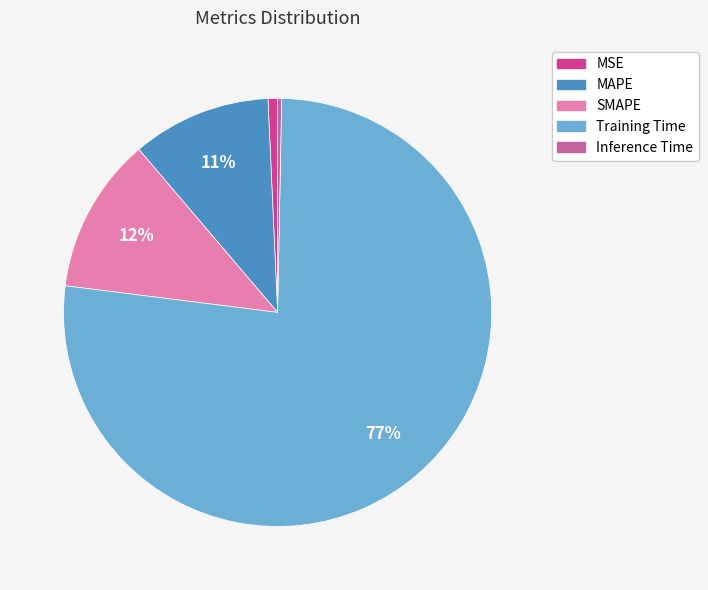

The SMAPE slice represents 12% of the pie. True or false?

True